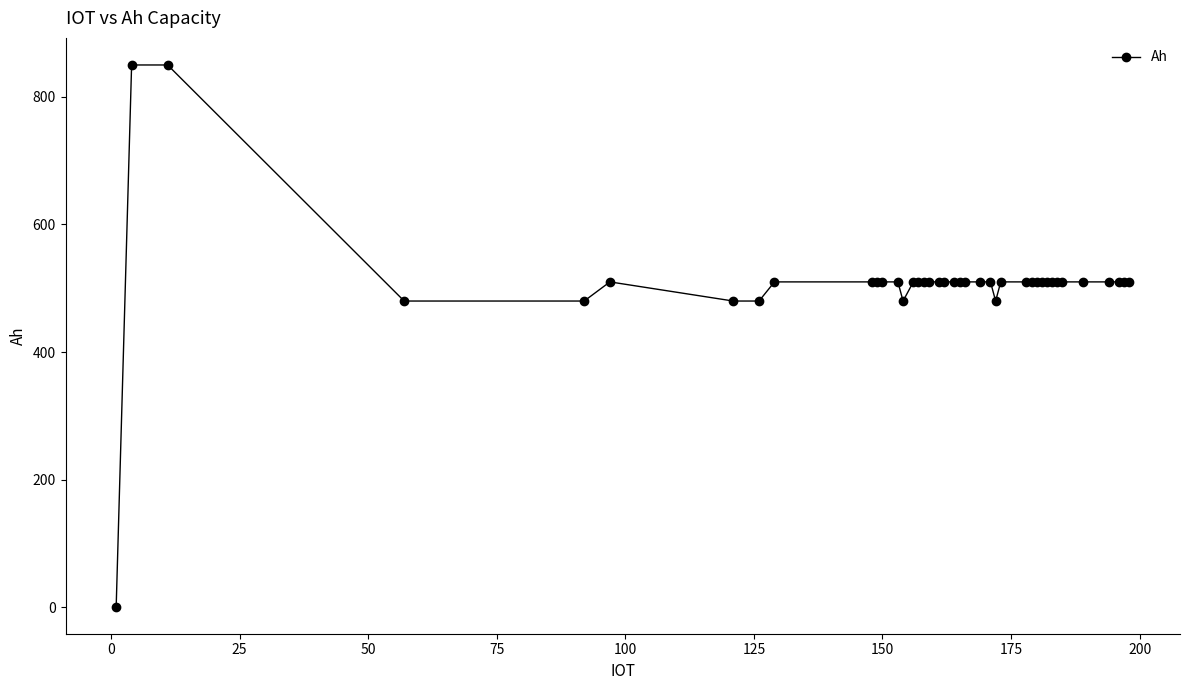

True or false: the data has more than 0 interior local peaks.

True